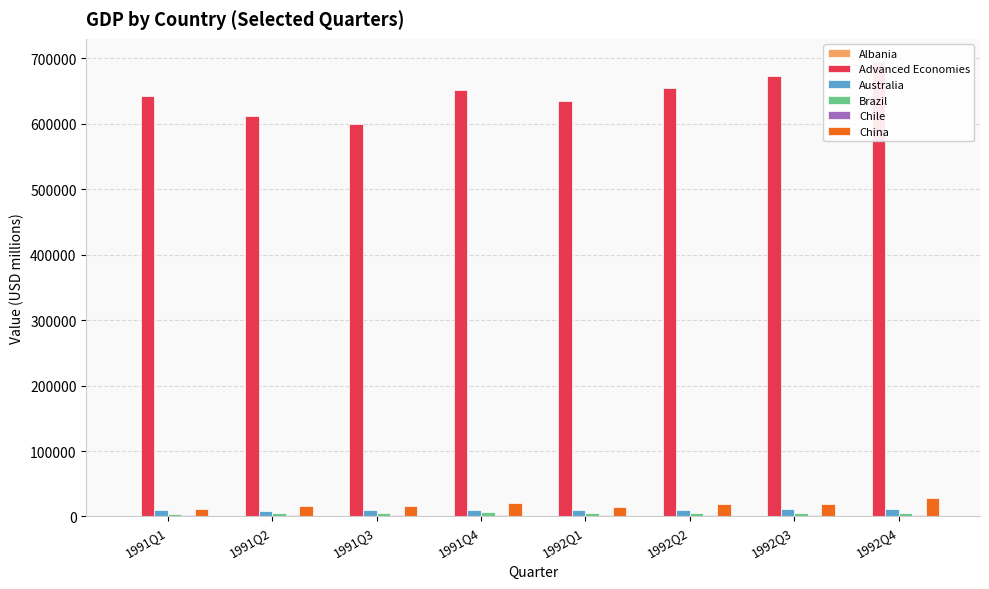

How many bars are there in each group?

6